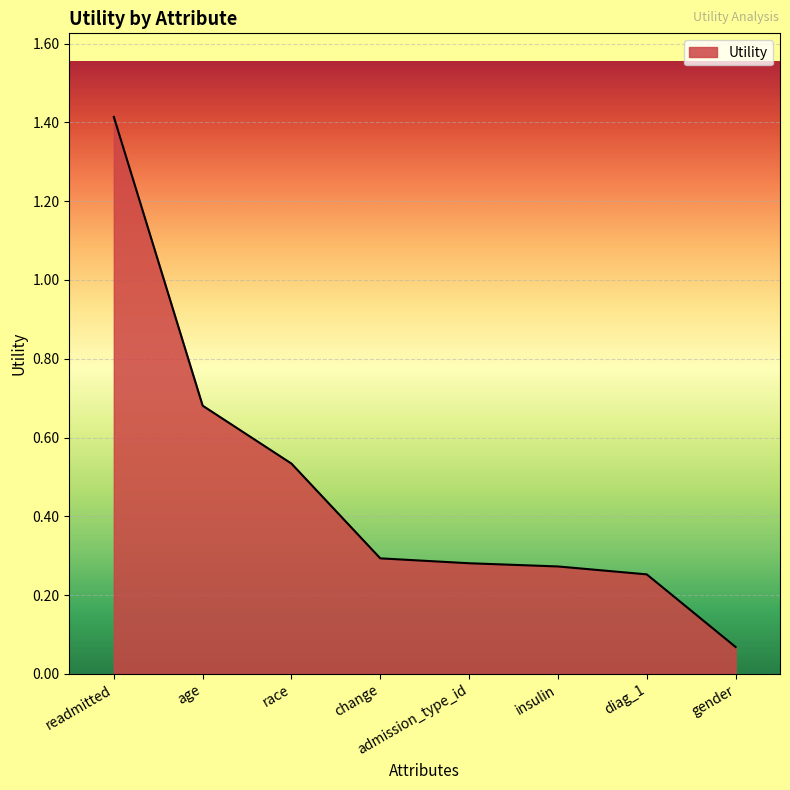

True or false: there are more than 2 points higher than both neighbors.

False